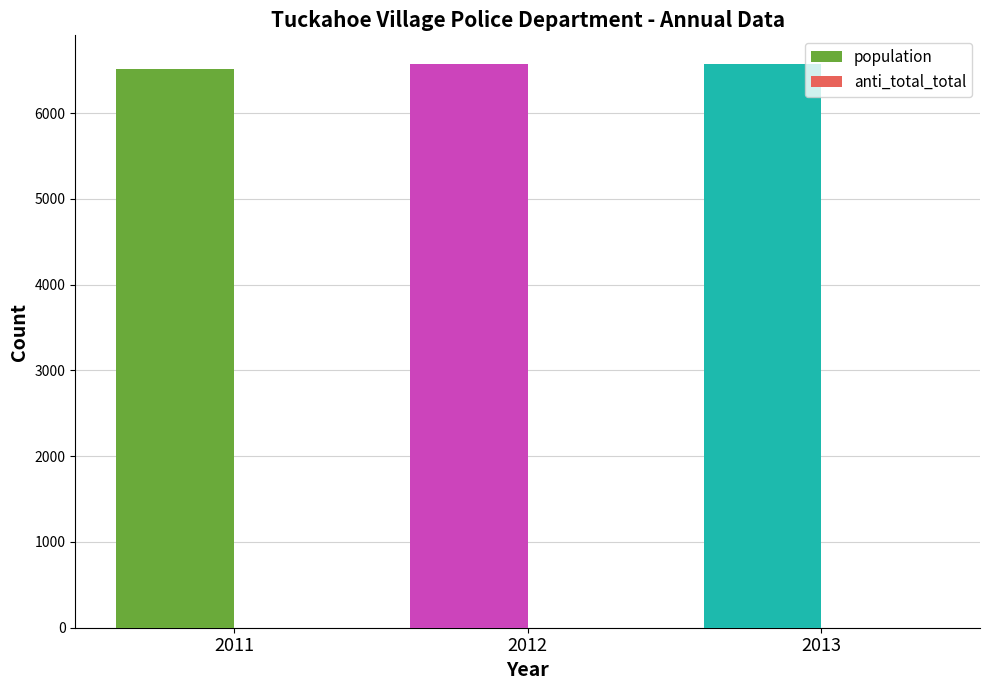

Are the bars grouped side by side (vs. stacked)?

Yes